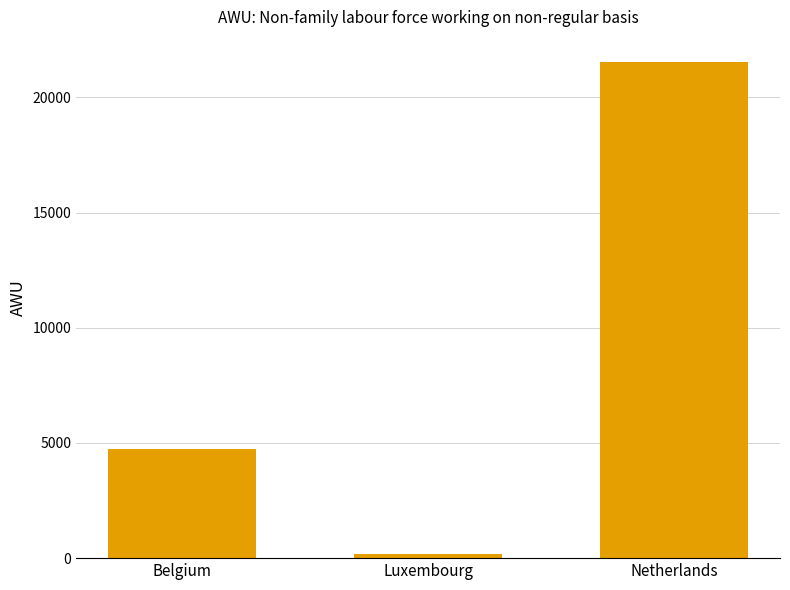

What is the minimum value shown in the chart?

160.6